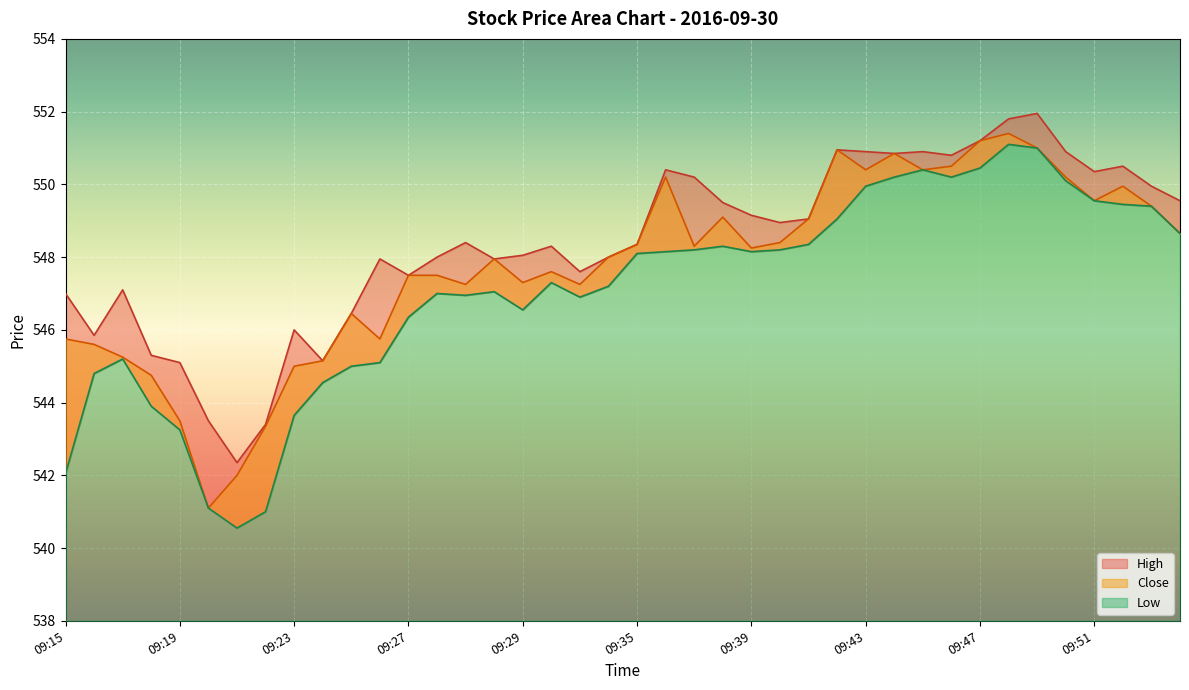

Reading right to left, list all the values displayed in this chart.

High: 09:54=549.5	09:53=550.0	09:52=550.5	09:51=550.4	09:50=550.9	09:49=552.0	09:48=551.8	09:47=551.2	09:46=550.8	09:45=550.9	09:44=550.9	09:43=550.9	09:42=551.0	09:41=549.0	09:40=549.0	09:39=549.1	09:38=549.5	09:37=550.2	09:36=550.4	09:35=548.4	09:34=548.0	09:33=547.6	09:32=548.3	09:29=548.0	09:31=548.0	09:30=548.4	09:28=548.0	09:27=547.5	09:25=548.0	09:26=546.5	09:24=545.1	09:23=546.0	09:22=543.4	09:21=542.4	09:20=543.5	09:19=545.1	09:18=545.3	09:17=547.1	09:16=545.9	09:15=547.0
Low: 09:54=548.6	09:53=549.4	09:52=549.5	09:51=549.5	09:50=550.1	09:49=551.0	09:48=551.1	09:47=550.5	09:46=550.2	09:45=550.4	09:44=550.2	09:43=550.0	09:42=549.0	09:41=548.4	09:40=548.2	09:39=548.1	09:38=548.3	09:37=548.2	09:36=548.1	09:35=548.1	09:34=547.2	09:33=546.9	09:32=547.3	09:29=546.5	09:31=547.0	09:30=547.0	09:28=547.0	09:27=546.4	09:25=545.1	09:26=545.0	09:24=544.5	09:23=543.6	09:22=541.0	09:21=540.5	09:20=541.1	09:19=543.2	09:18=543.9	09:17=545.2	09:16=544.8	09:15=542.0
Close: 09:54=548.6	09:53=549.4	09:52=550.0	09:51=549.5	09:50=550.2	09:49=551.0	09:48=551.4	09:47=551.2	09:46=550.5	09:45=550.4	09:44=550.9	09:43=550.4	09:42=551.0	09:41=549.0	09:40=548.4	09:39=548.2	09:38=549.1	09:37=548.3	09:36=550.2	09:35=548.4	09:34=548.0	09:33=547.2	09:32=547.6	09:29=547.3	09:31=548.0	09:30=547.2	09:28=547.5	09:27=547.5	09:25=545.8	09:26=546.5	09:24=545.1	09:23=545.0	09:22=543.4	09:21=542.0	09:20=541.1	09:19=543.5	09:18=544.8	09:17=545.2	09:16=545.6	09:15=545.8